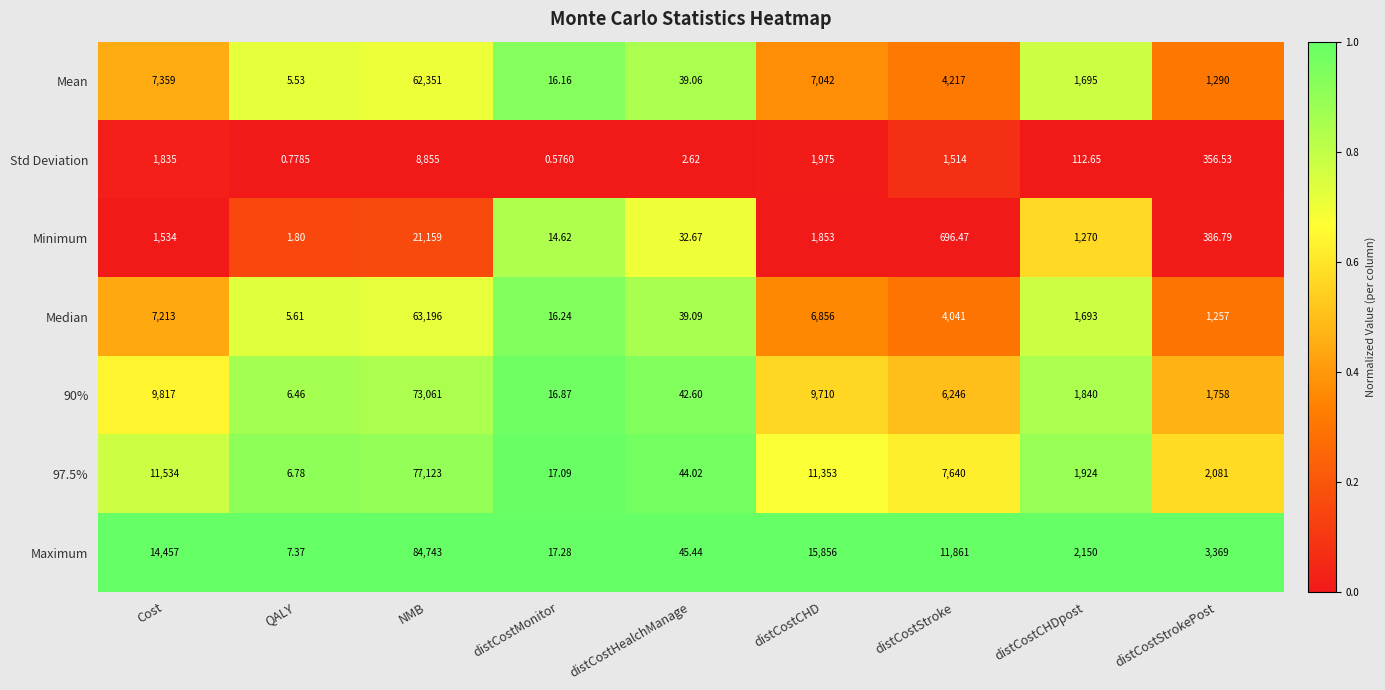

Where does the Minimum series first go above 696?

Cost